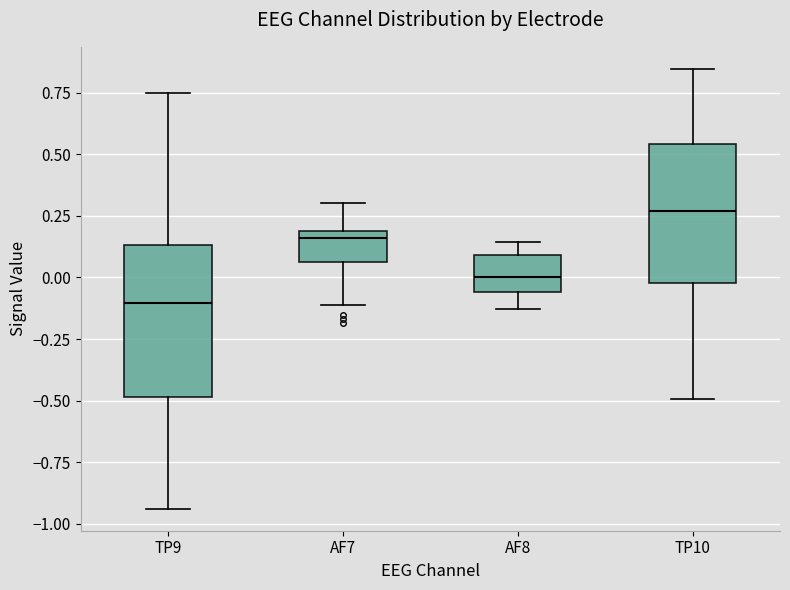

Which box has the lowest median line?

TP9